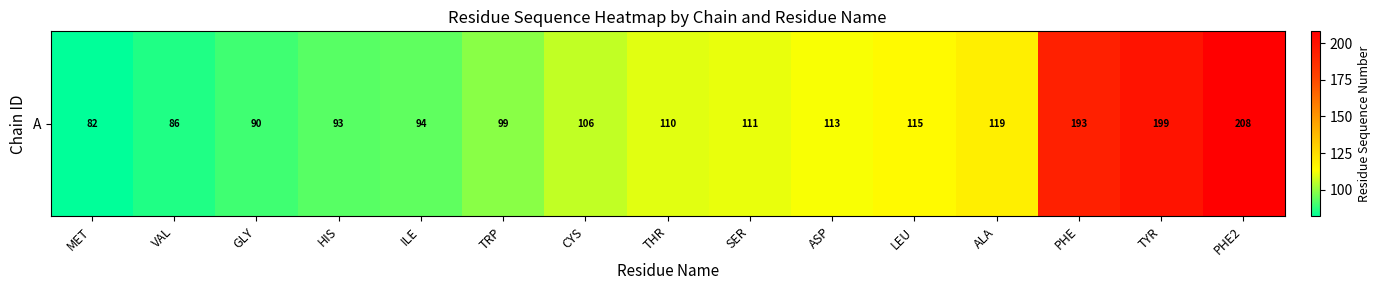

Rank the categories by value from highest to lowest.

PHE2, TYR, PHE, ALA, LEU, ASP, SER, THR, CYS, TRP, ILE, HIS, GLY, VAL, MET